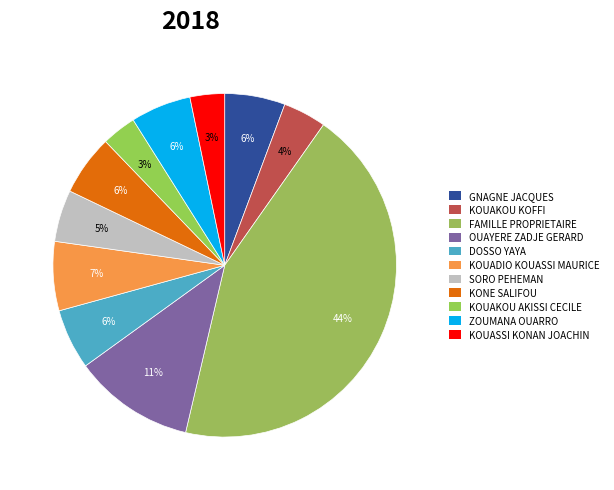

Which category has the smallest portion of the pie?

KOUAKOU AKISSI CECILE